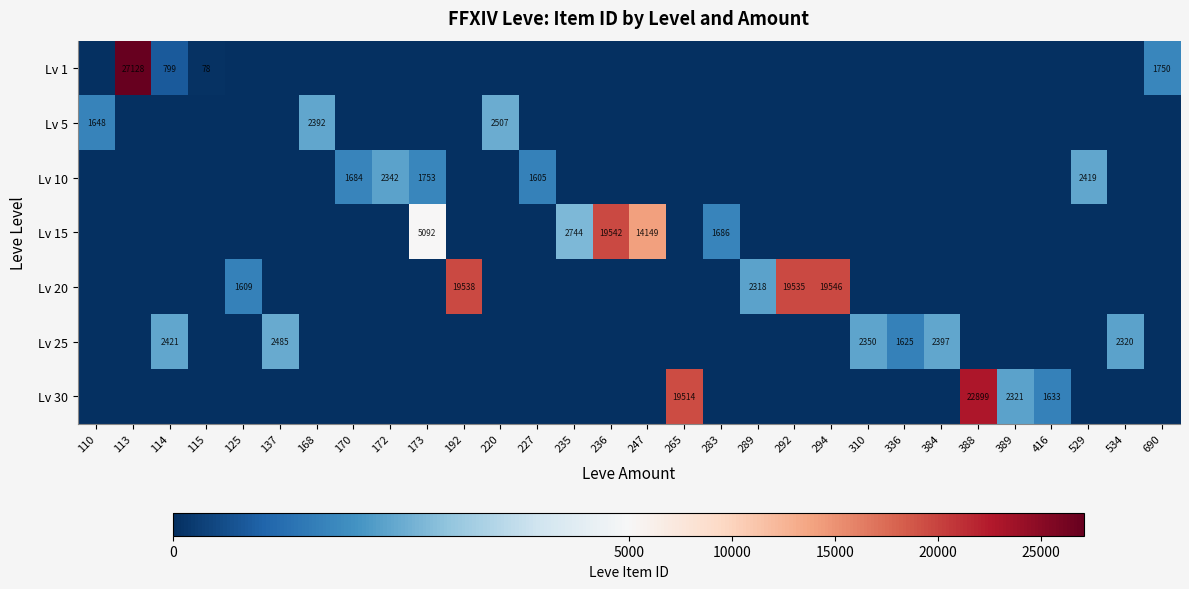

True or false: Lv 1 has a value of 12241 at 113.

False